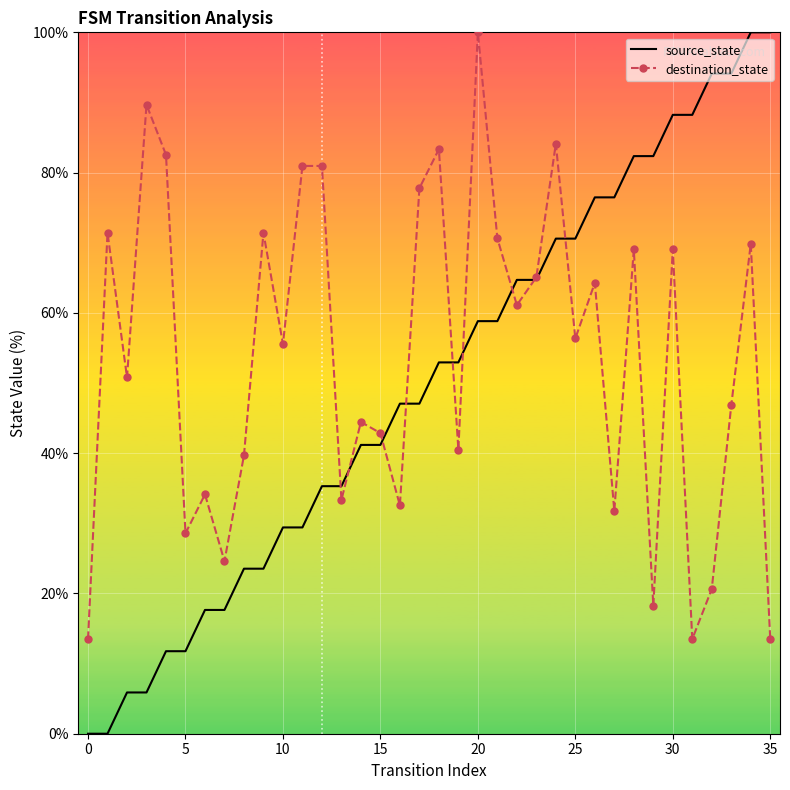

What are all the series names shown in the legend?

source_state, destination_state